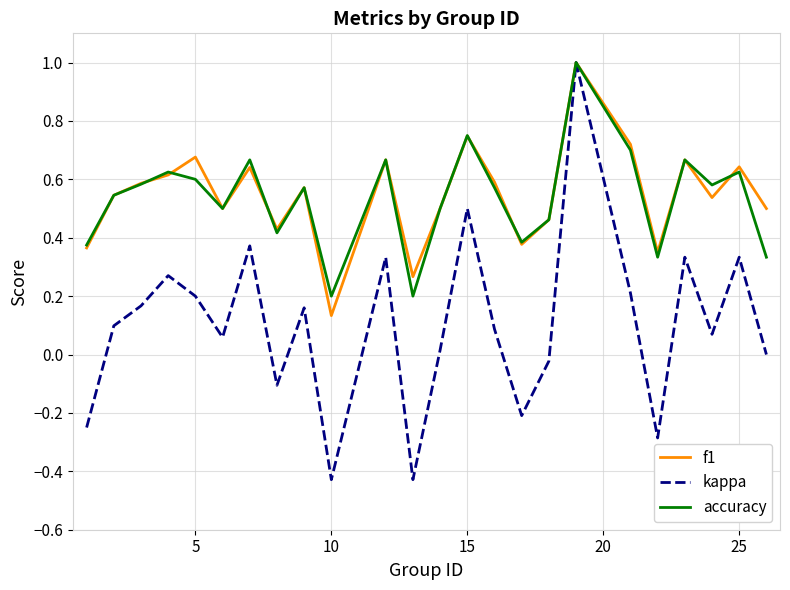

What is the highest value of the accuracy series?

1.0